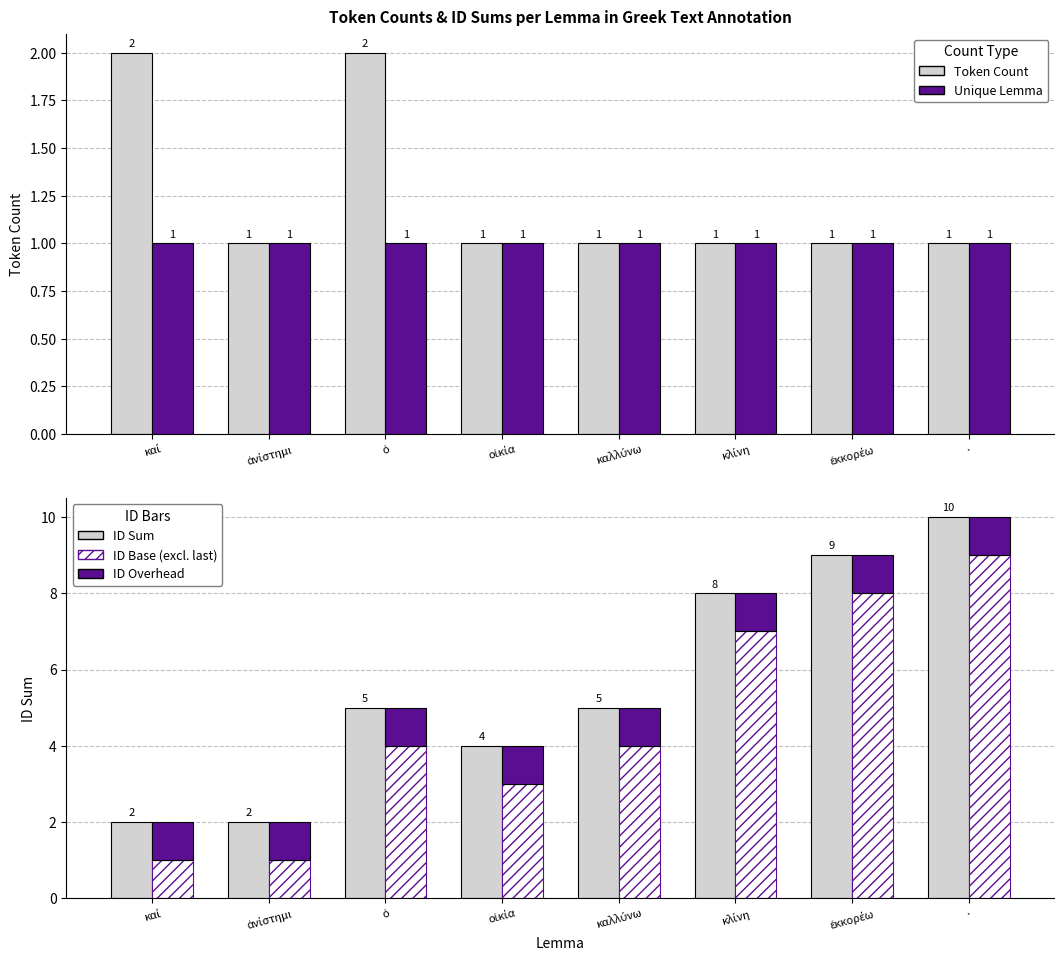

What are all the series names shown in the legend?

Token Count, Unique Lemma, ID Sum, ID Base (excl. last), ID Overhead